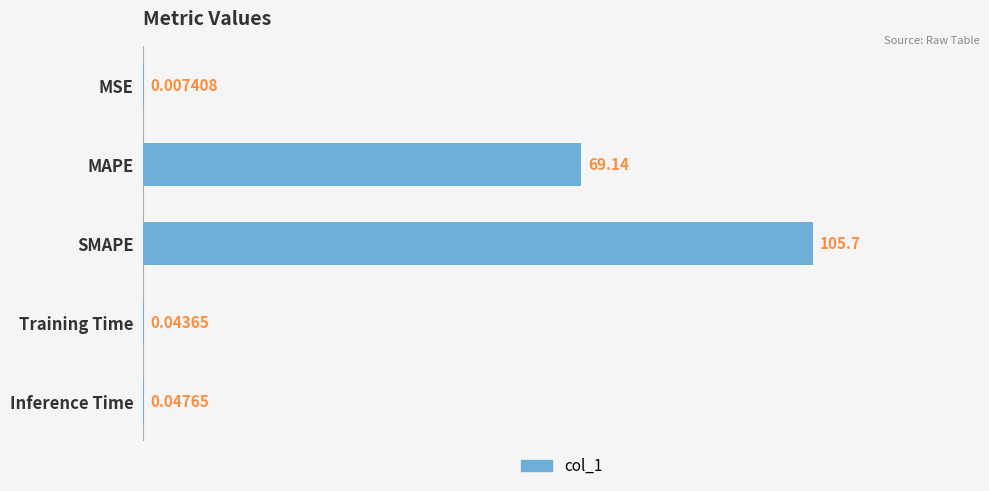

Does the chart contain stacked bars?

No